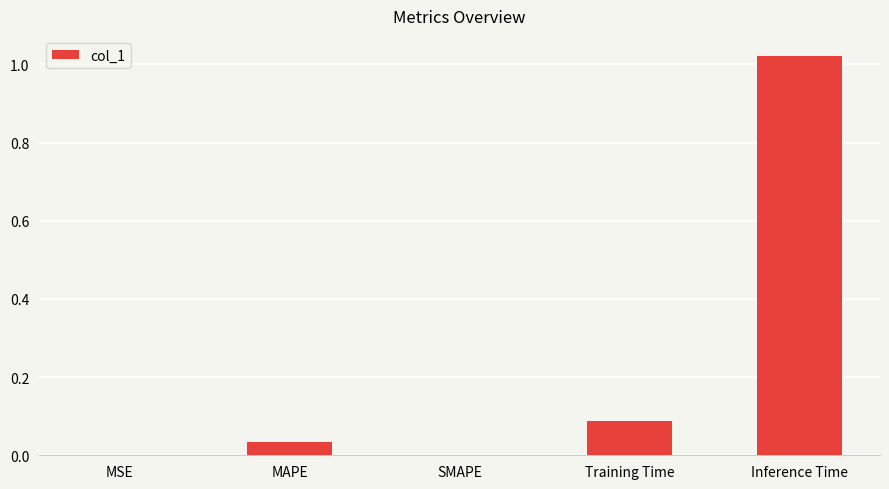

What is the sum of all values?

1.1